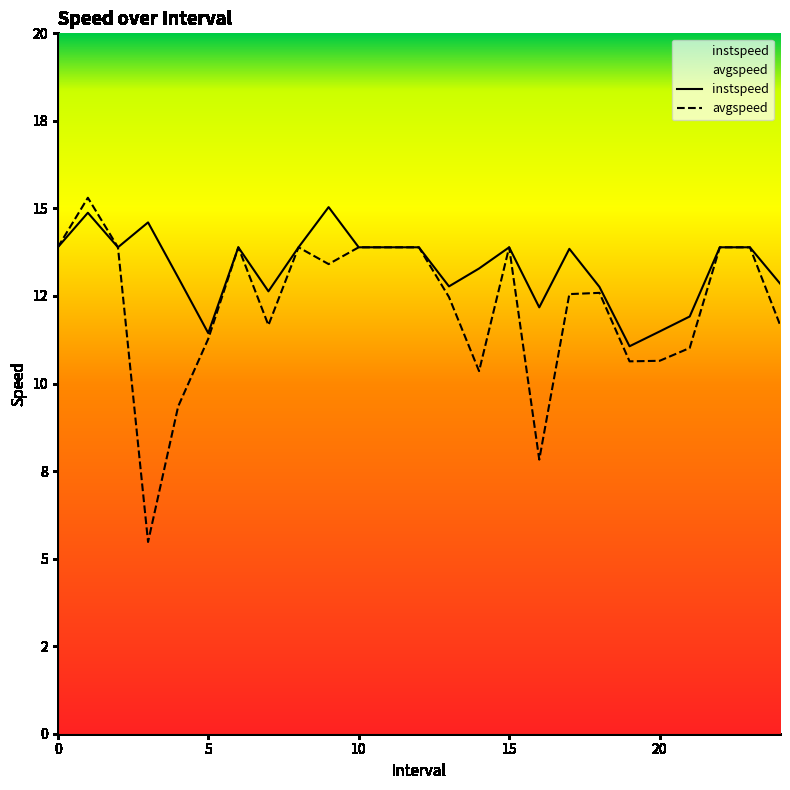

At how many categories does at least one series exceed 9?

25